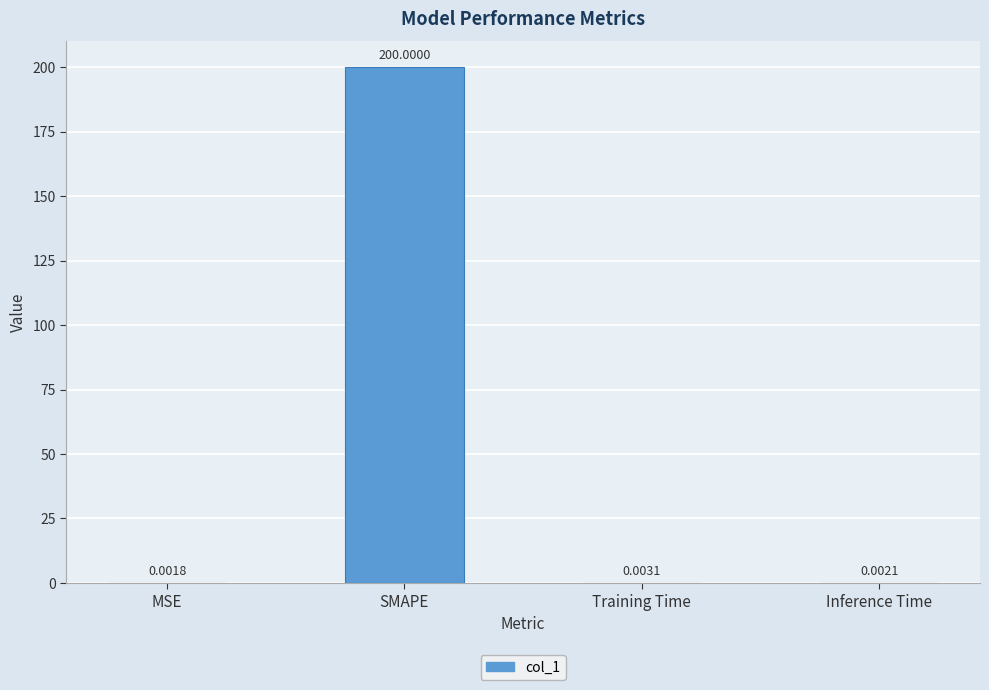

Where is the data nearest to the value 100?

Training Time